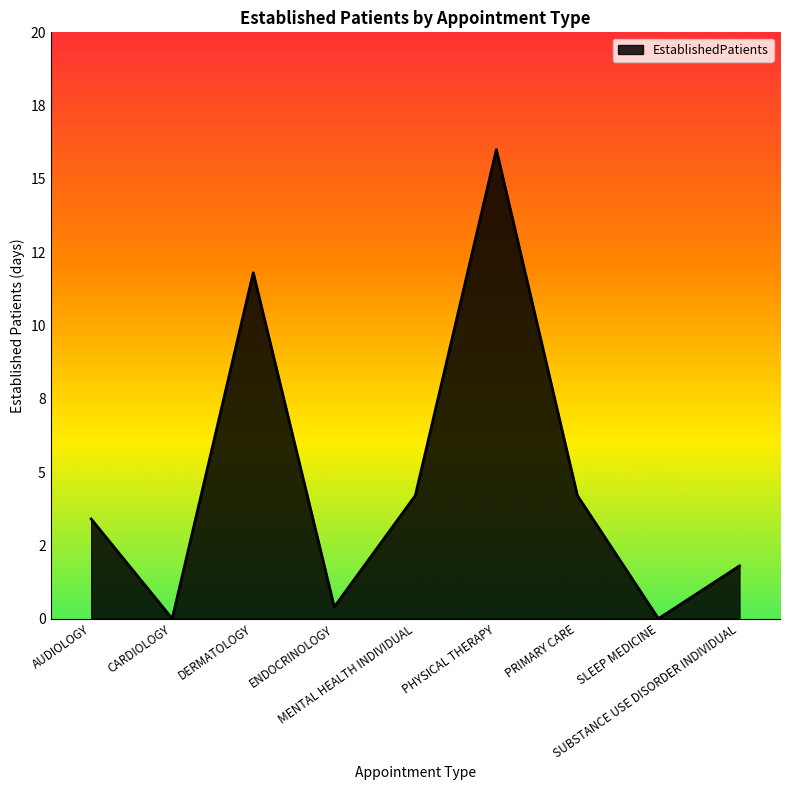

Is this an area chart (filled region under the line)?

Yes